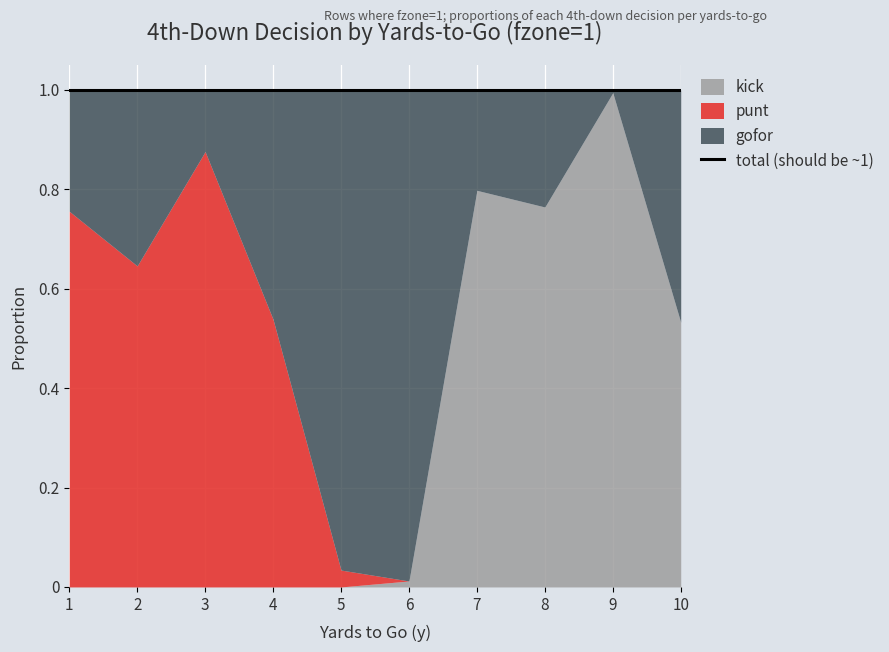

How many intersections are there between gofor and kick?

1